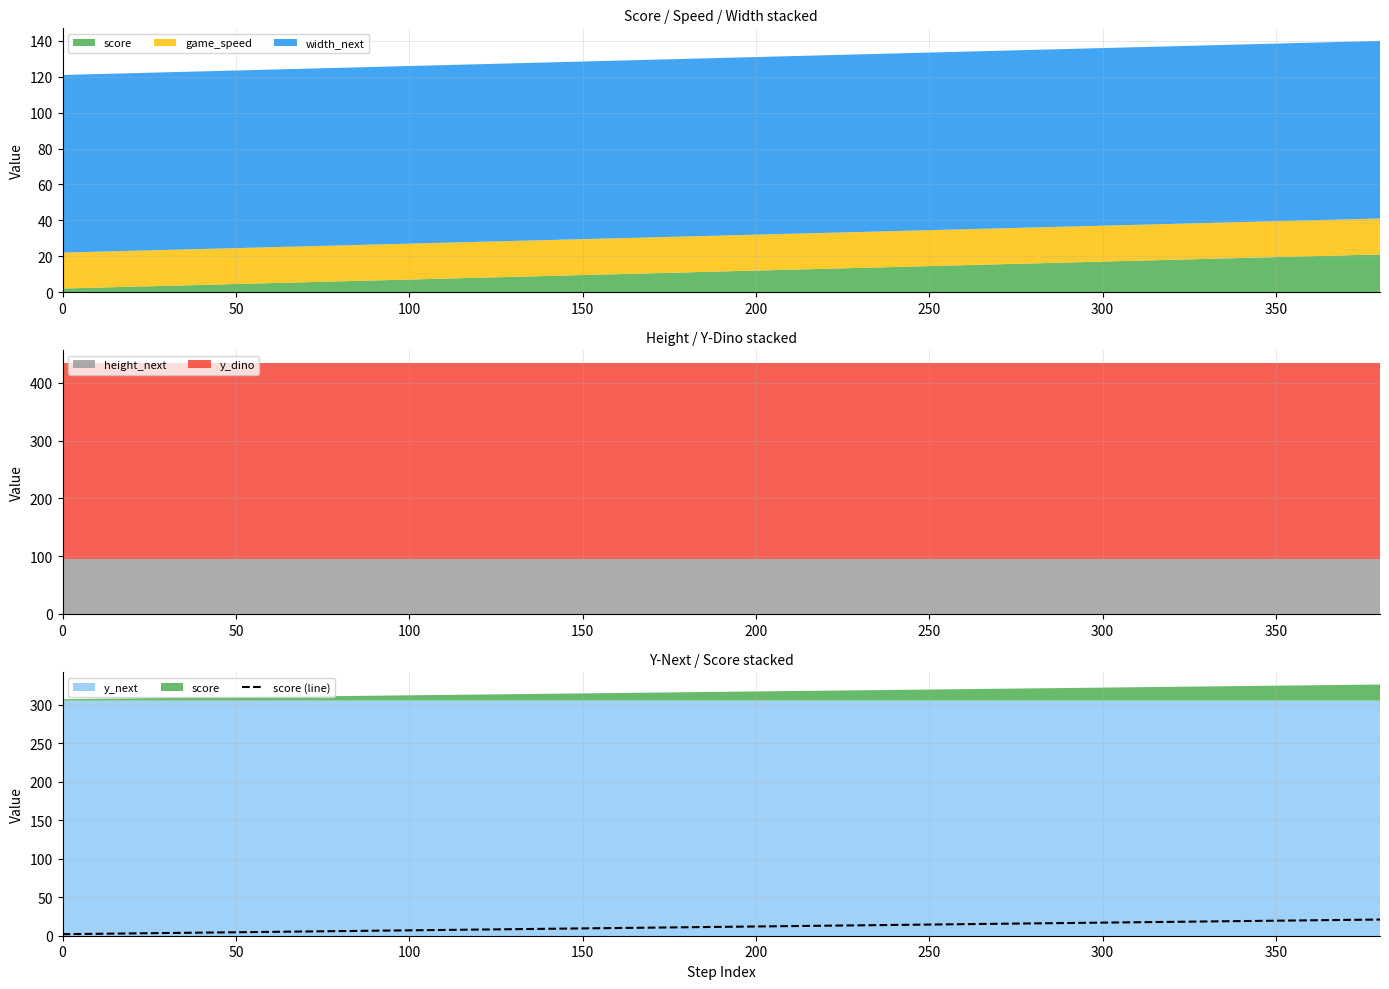

How many data points are above 12?

9